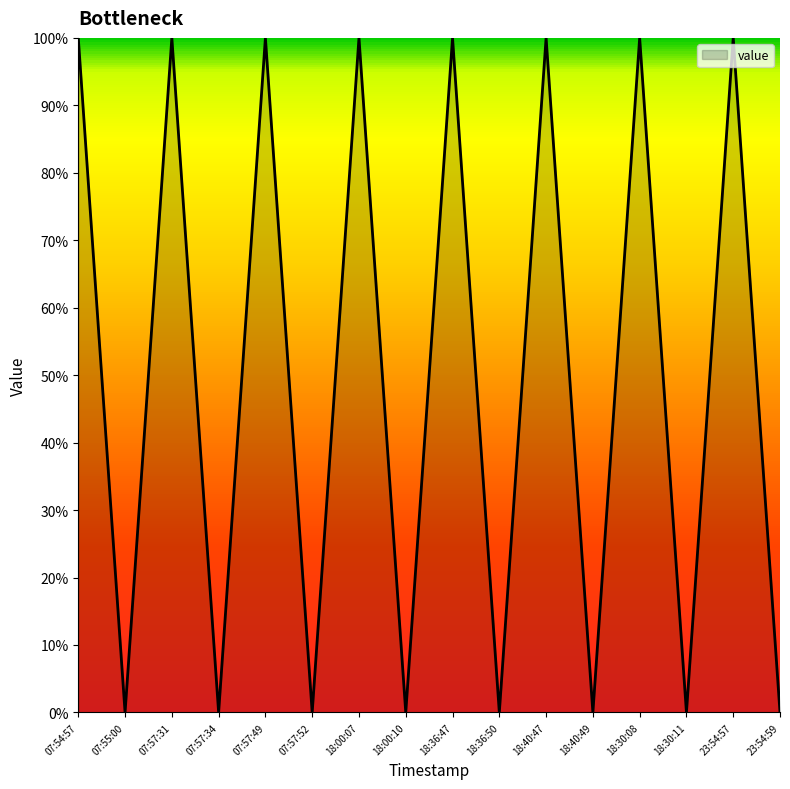

Does the chart display data point markers on the line(s)?

No